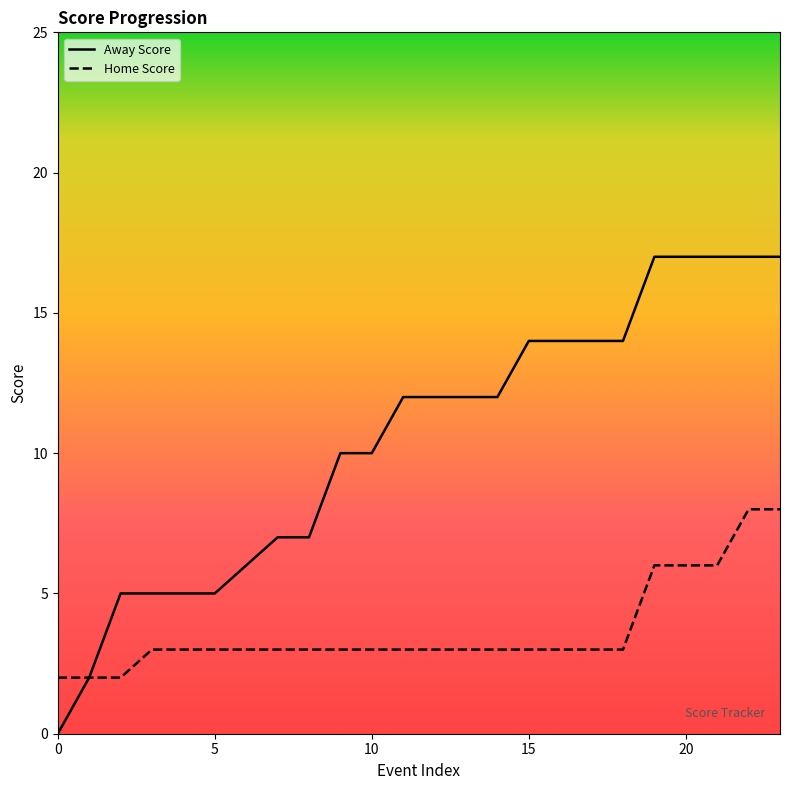

What is the difference between the maximum and second lowest values in the Away Score series?

15